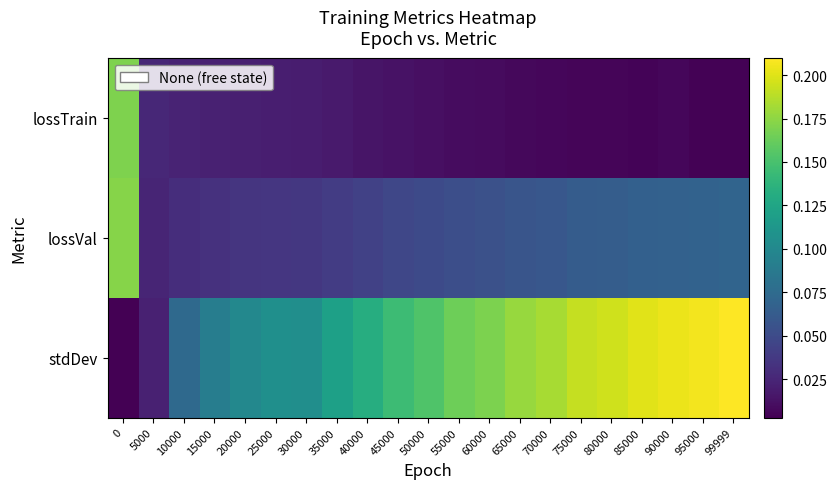

Which series has the largest range (max minus min)?

stdDev